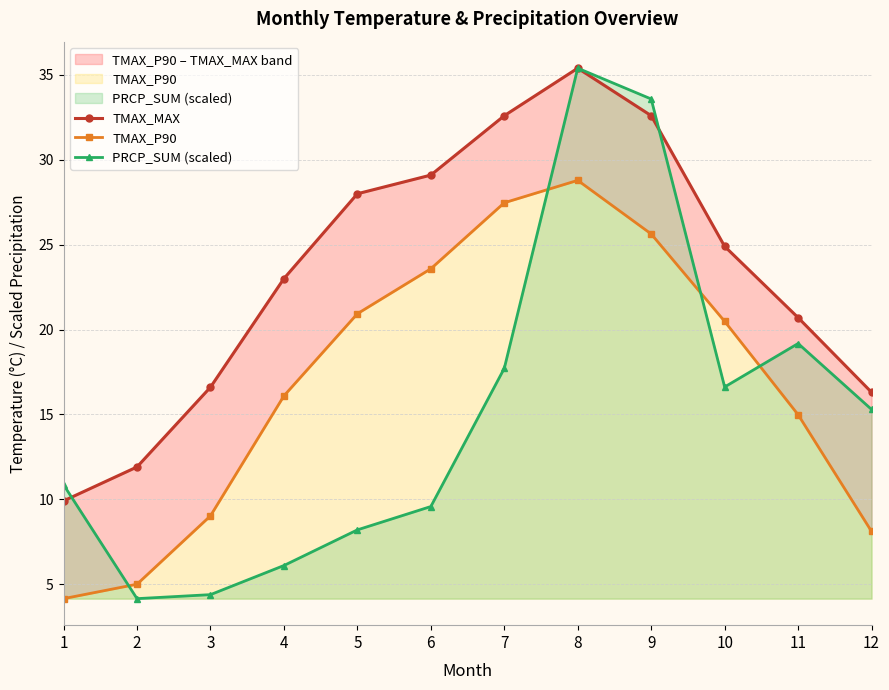

How many lines are shown in the chart?

3